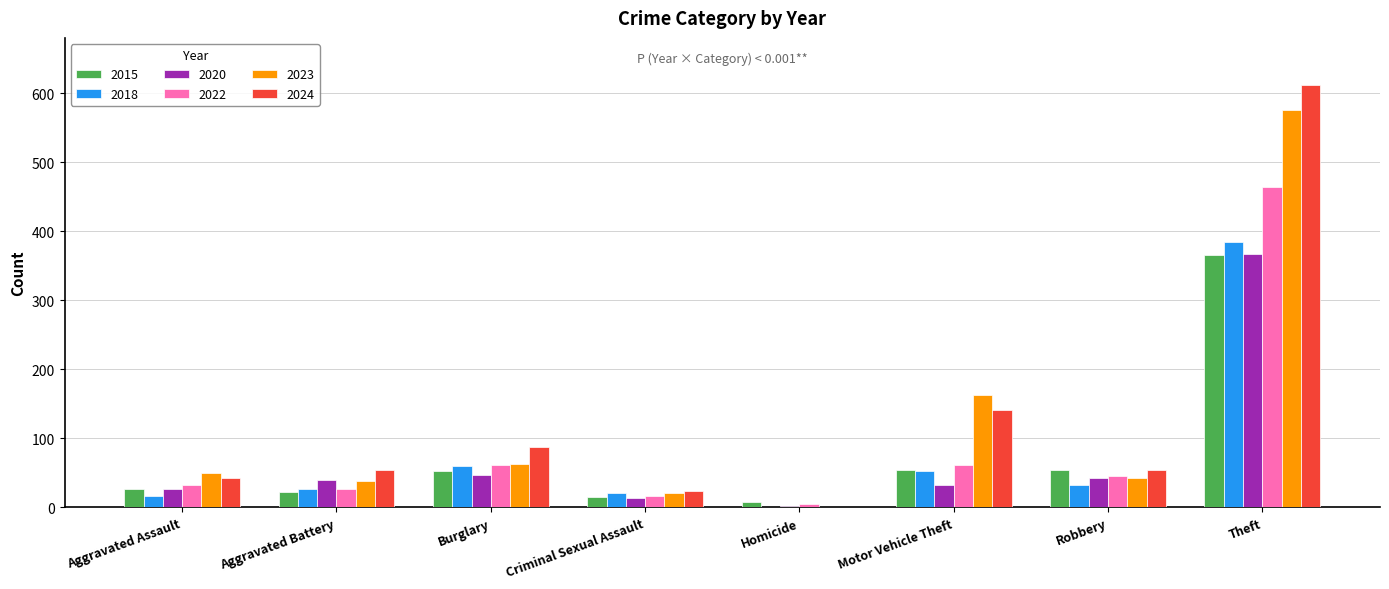

What is the maximum value for 2018?

385